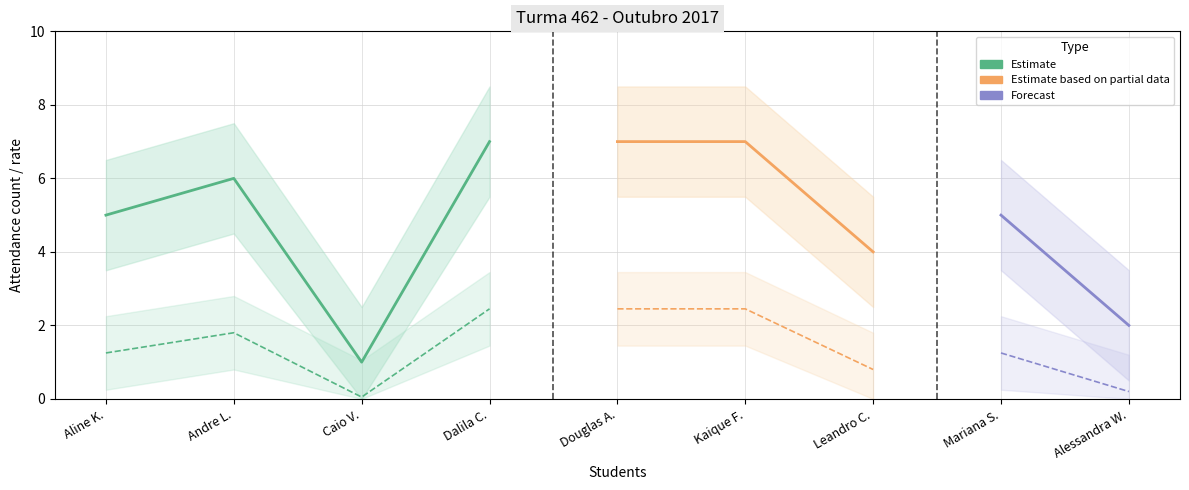

True or false: Total and % Presença cross at least once.

False